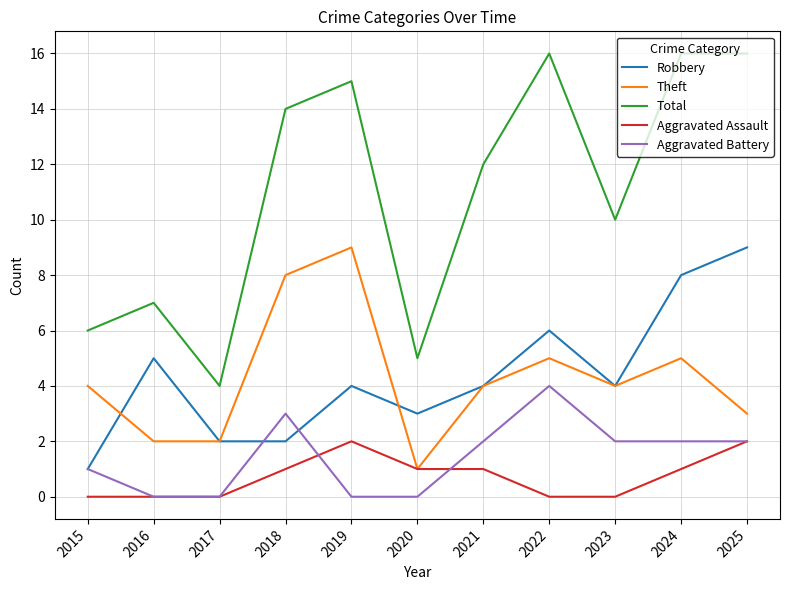

What is the average value of the Robbery series?

4